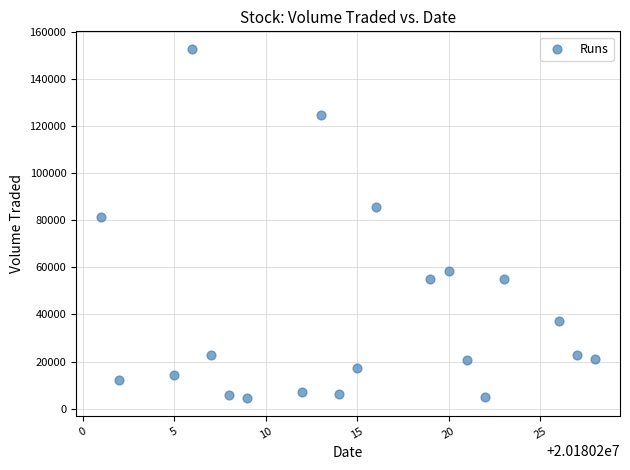

What is the range of X values (max minus min)?

27